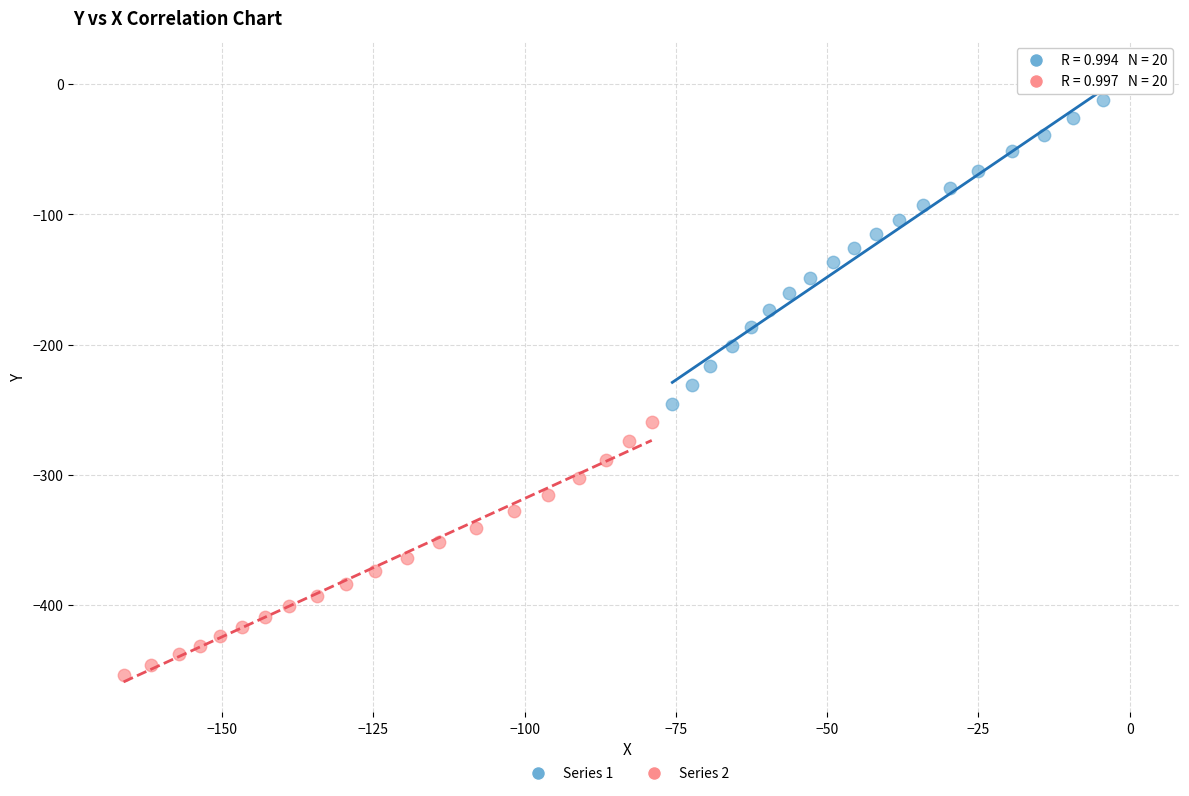

Which series reaches the minimum Y coordinate?

Series 2